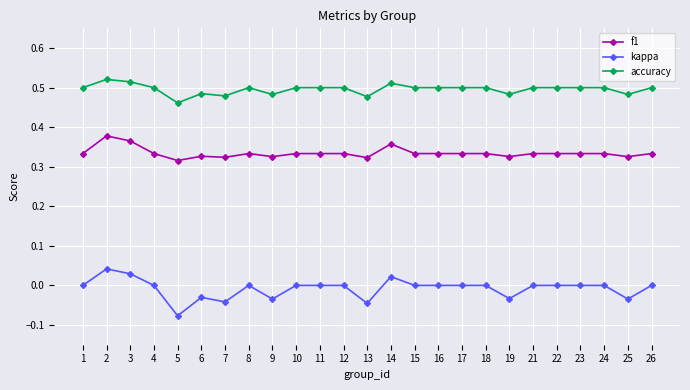

Where is accuracy nearest to the value 0?

5